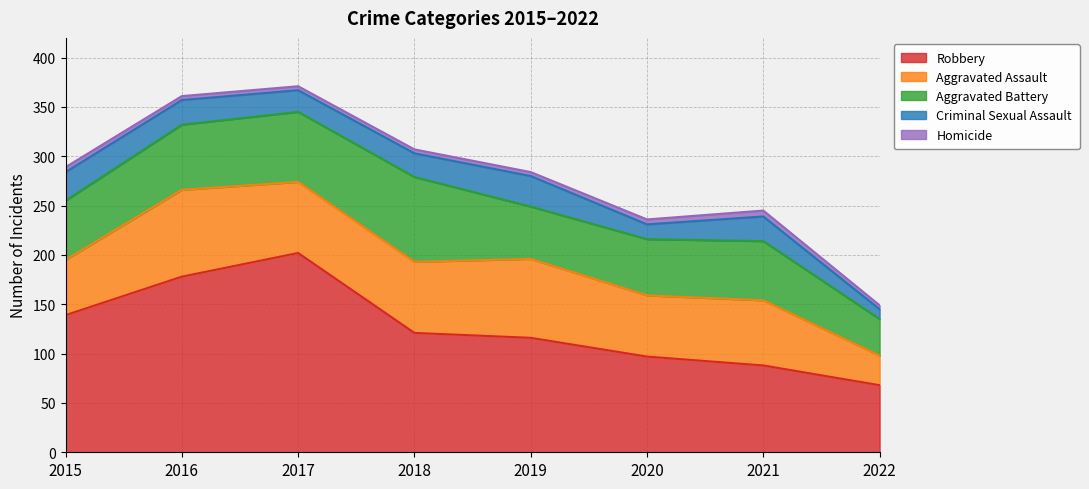

At which category does the chart reach its peak across all series?

2017